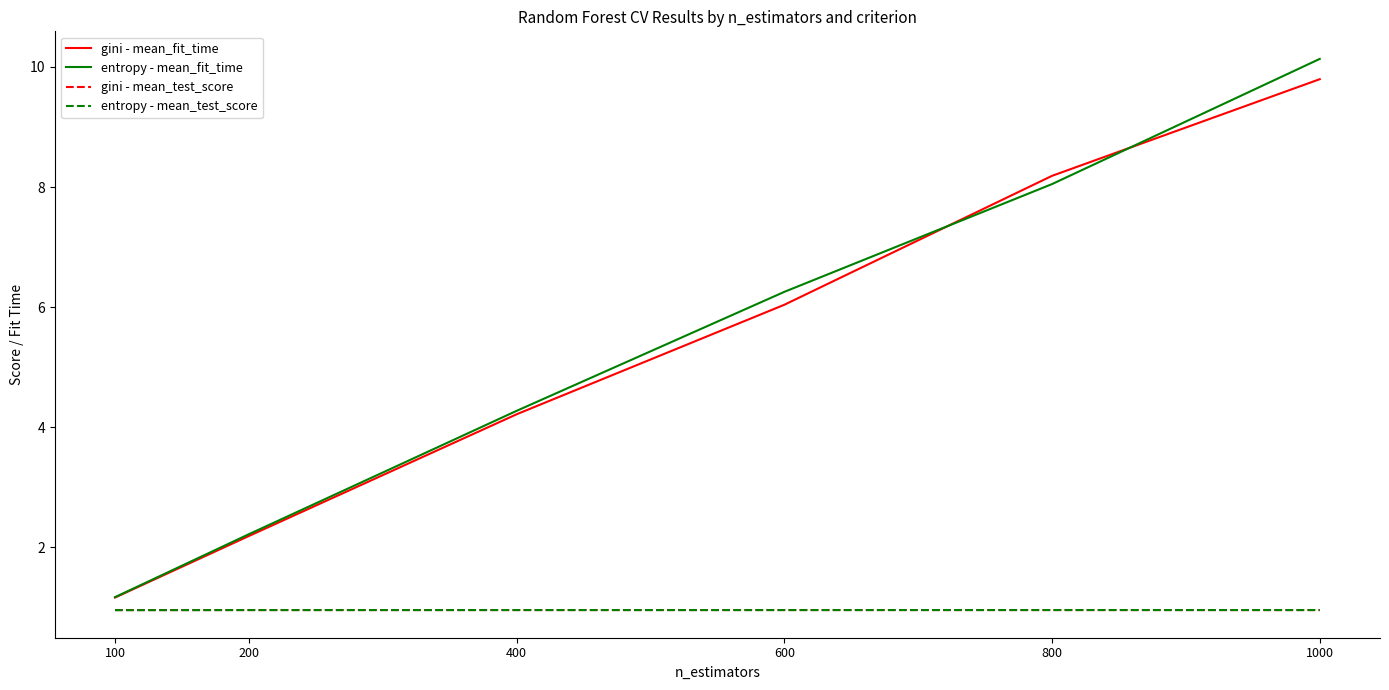

True or false: gini - mean_fit_time and entropy - mean_test_score intersect in this chart.

False